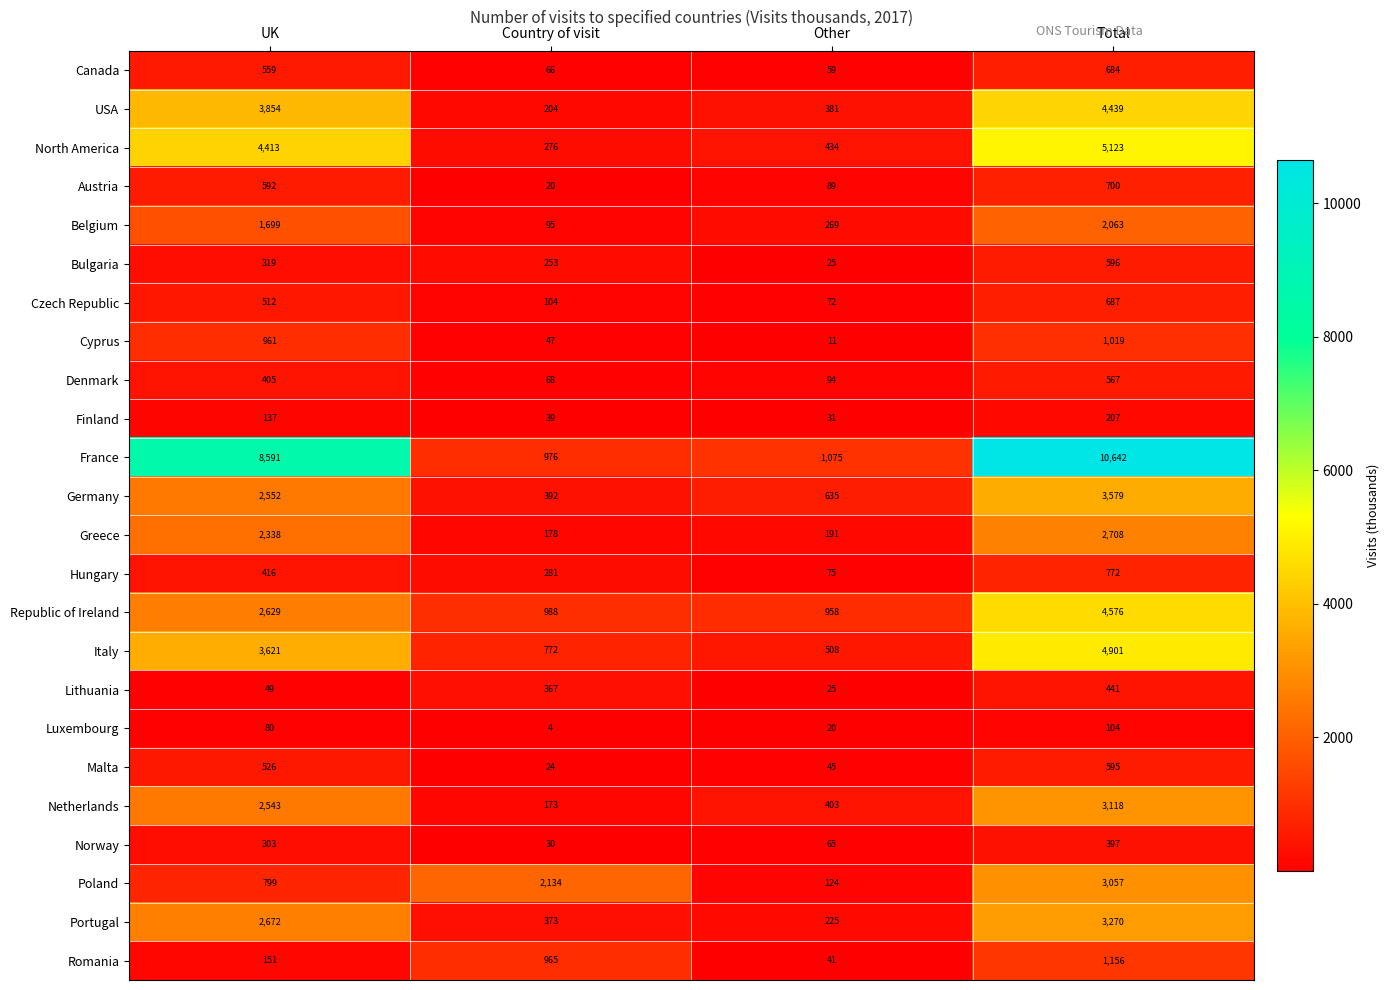

List the series in order of their peak value, lowest first.

Luxembourg, Finland, Norway, Lithuania, Denmark, Malta, Bulgaria, Canada, Czech Republic, Austria, Hungary, Cyprus, Romania, Belgium, Greece, Poland, Netherlands, Portugal, Germany, USA, Republic of Ireland, Italy, North America, France